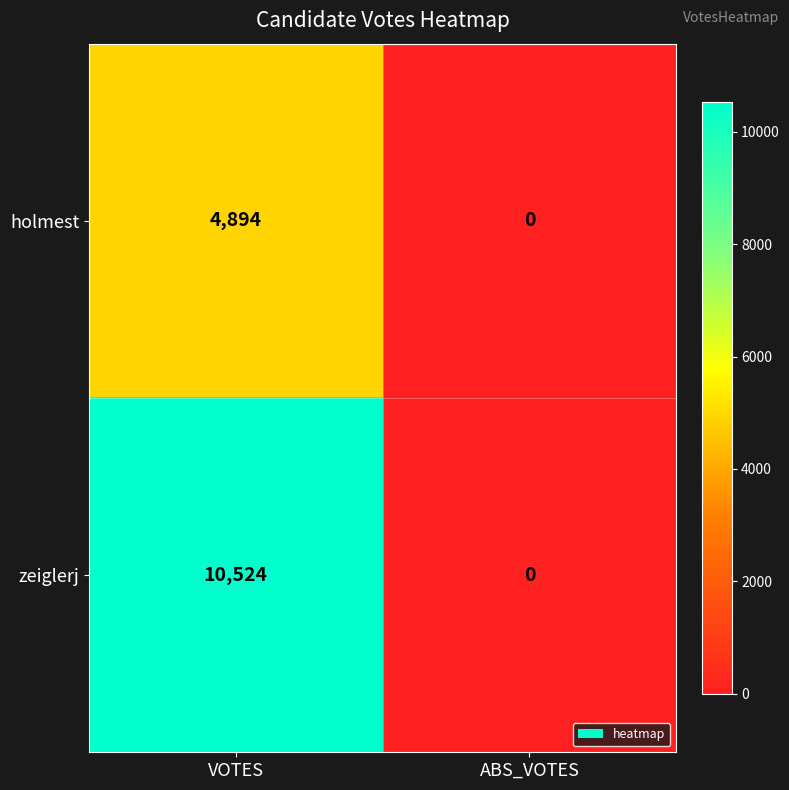

Rank the series by their average value, from lowest to highest.

holmest, zeiglerj